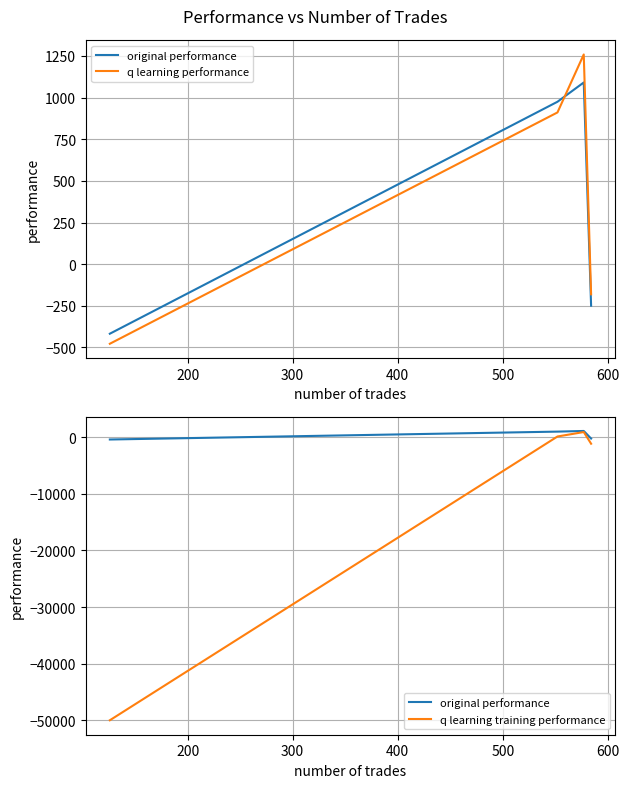

How many positive values does the q learning performance series have?

2